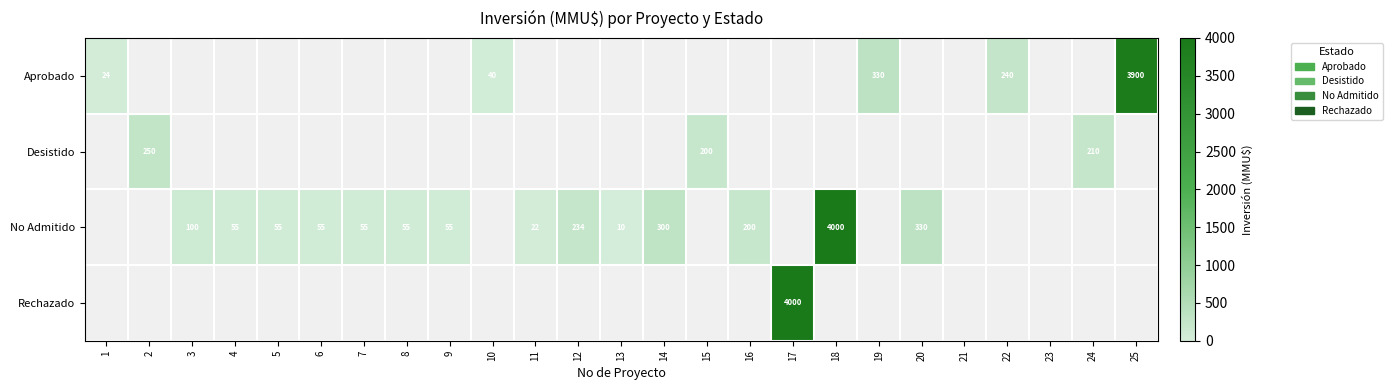

Is it true that No Admitido equals 300 at 14?

True